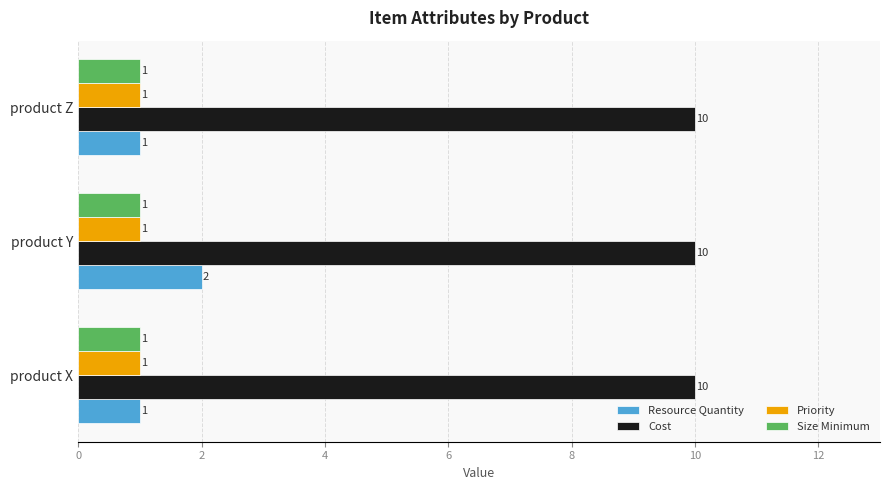

What is the maximum value for Cost?

10